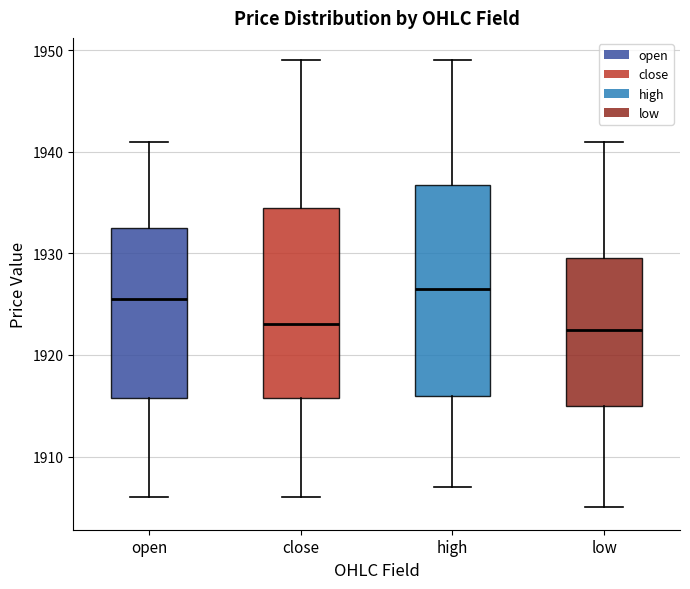

Where is the upper edge of the box for low on the y-axis? The values are not printed on the chart, so give them approximately, as read against the axis.

1930